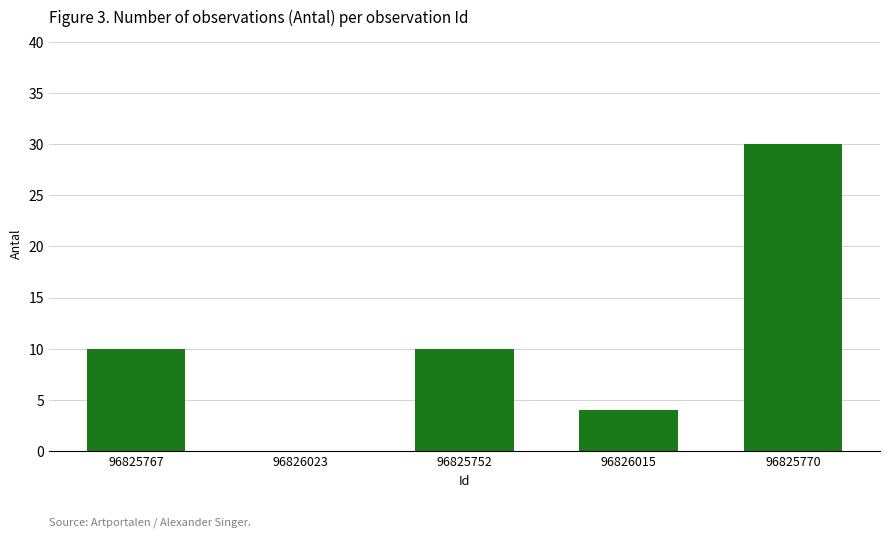

Is it true that the value at 96825767 is 5?

False